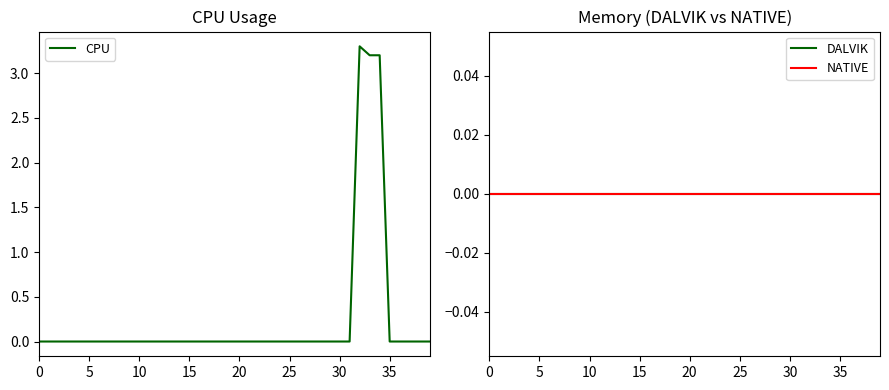

How many lines are shown in the chart?

3